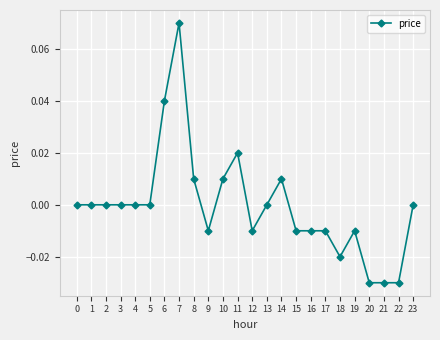

Which label corresponds to the largest value in the chart?

7